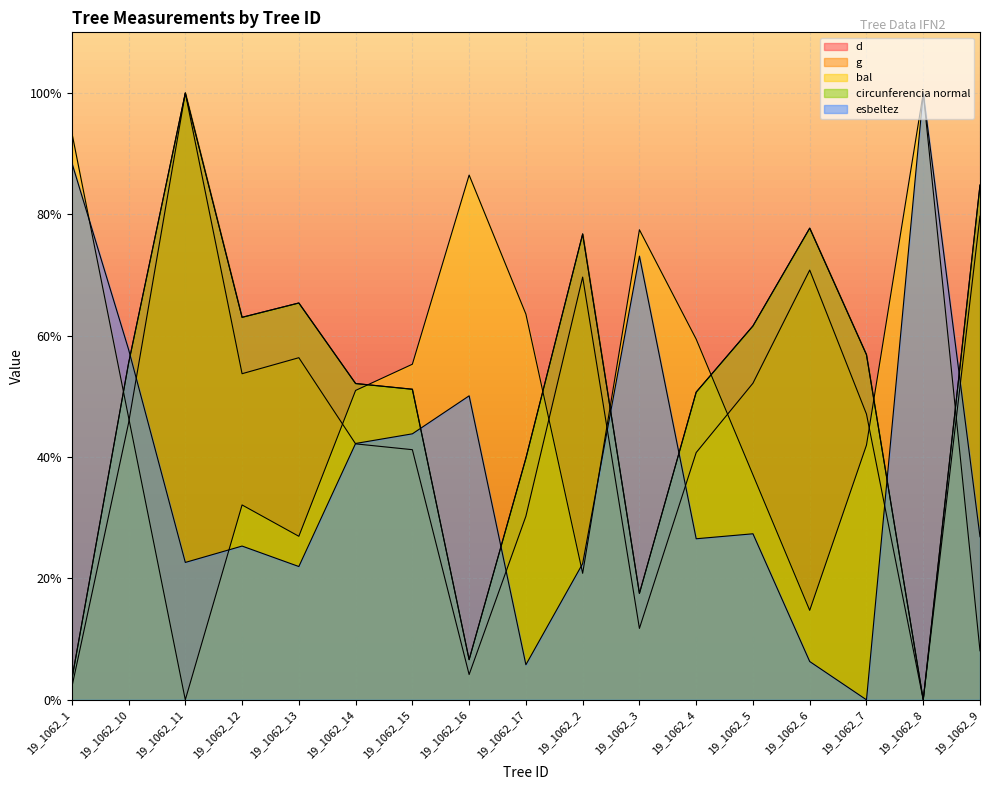

Reading left to right, what are all the values shown in this chart?

d: 19_1062_1=3.3	19_1062_10=55.5	19_1062_11=100.0	19_1062_12=63.0	19_1062_13=65.4	19_1062_14=52.1	19_1062_15=51.2	19_1062_16=6.6	19_1062_17=39.8	19_1062_2=76.8	19_1062_3=17.5	19_1062_4=50.7	19_1062_5=61.6	19_1062_6=77.7	19_1062_7=56.9	19_1062_8=0.0	19_1062_9=84.8
g: 19_1062_1=2.0	19_1062_10=45.6	19_1062_11=100.0	19_1062_12=53.7	19_1062_13=56.4	19_1062_14=42.2	19_1062_15=41.2	19_1062_16=4.2	19_1062_17=30.3	19_1062_2=69.7	19_1062_3=11.8	19_1062_4=40.7	19_1062_5=52.2	19_1062_6=70.8	19_1062_7=47.1	19_1062_8=0.0	19_1062_9=79.7
bal: 19_1062_1=93.5	19_1062_10=46.6	19_1062_11=0.0	19_1062_12=32.1	19_1062_13=26.9	19_1062_14=51.0	19_1062_15=55.3	19_1062_16=86.5	19_1062_17=63.6	19_1062_2=20.8	19_1062_3=77.5	19_1062_4=59.4	19_1062_5=37.1	19_1062_6=14.7	19_1062_7=42.0	19_1062_8=100.0	19_1062_9=8.1
circunferencia normal: 19_1062_1=3.3	19_1062_10=55.4	19_1062_11=100.0	19_1062_12=63.0	19_1062_13=65.4	19_1062_14=52.1	19_1062_15=51.2	19_1062_16=6.6	19_1062_17=39.8	19_1062_2=76.8	19_1062_3=17.5	19_1062_4=50.7	19_1062_5=61.6	19_1062_6=77.7	19_1062_7=56.9	19_1062_8=0.0	19_1062_9=84.8
esbeltez: 19_1062_1=88.5	19_1062_10=57.8	19_1062_11=22.6	19_1062_12=25.3	19_1062_13=22.0	19_1062_14=42.2	19_1062_15=43.8	19_1062_16=50.1	19_1062_17=5.8	19_1062_2=22.4	19_1062_3=73.1	19_1062_4=26.5	19_1062_5=27.4	19_1062_6=6.3	19_1062_7=0.0	19_1062_8=100.0	19_1062_9=26.9